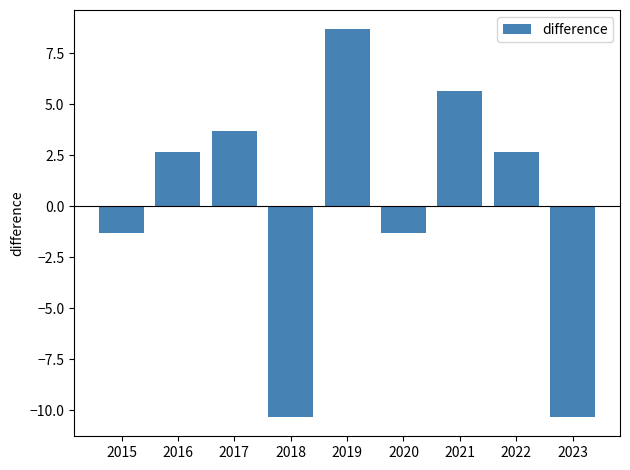

Reading left to right, what are all the values shown in this chart?

-1.3	2.7	3.7	-10.3	8.7	-1.3	5.7	2.7	-10.3